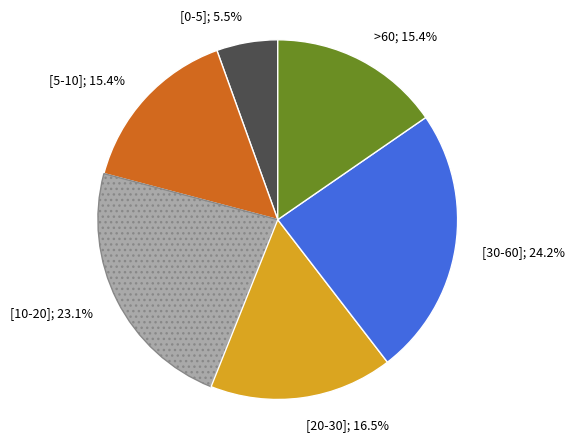

Does any single category account for the majority?

No